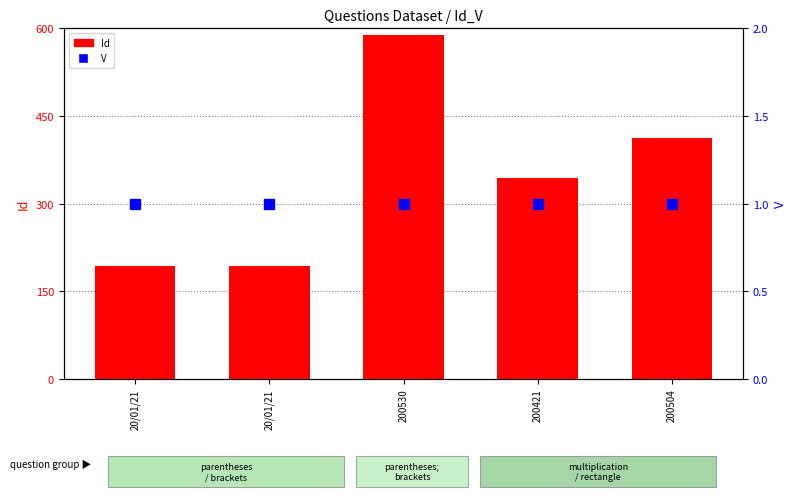

The value of Id at 20/01/21 is 193. True or false?

True